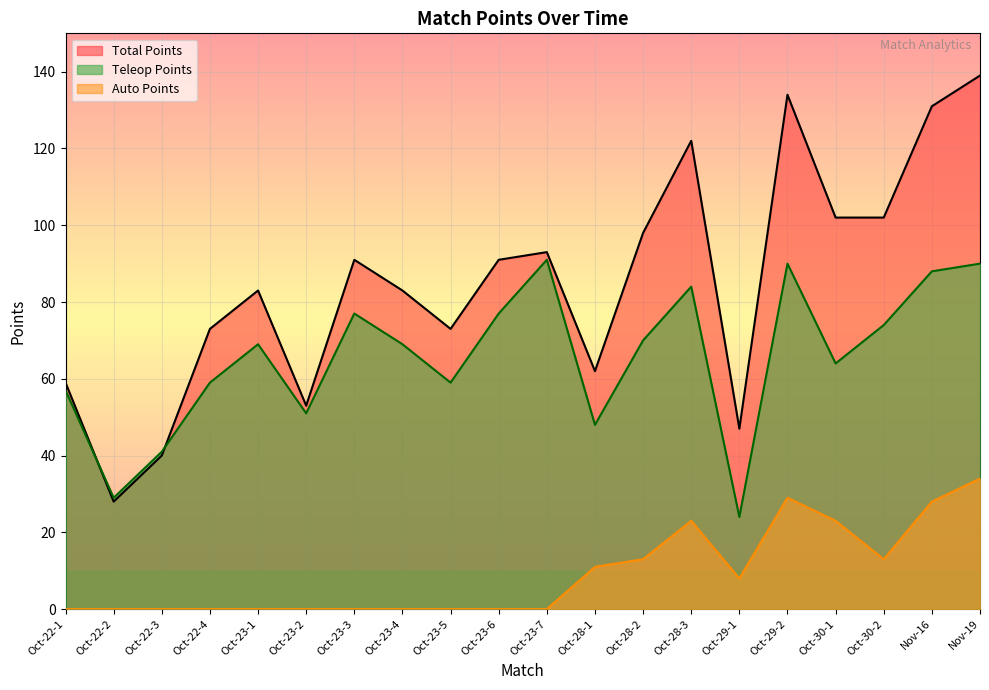

Reading left to right, transcribe all the data shown in this chart.

Total Points: 59	28	40	73	83	53	91	83	73	91	93	62	98	122	47	134	102	102	131	139
Auto Points: 0	0	0	0	0	0	0	0	0	0	0	11	13	23	8	29	23	13	28	34
Teleop Points: 57	29	41	59	69	51	77	69	59	77	91	48	70	84	24	90	64	74	88	90